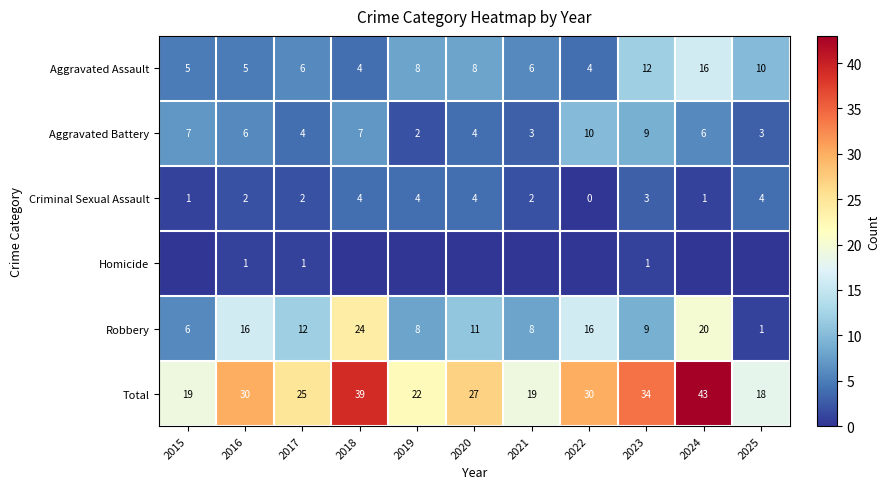

What is the lowest value of the Robbery series?

1